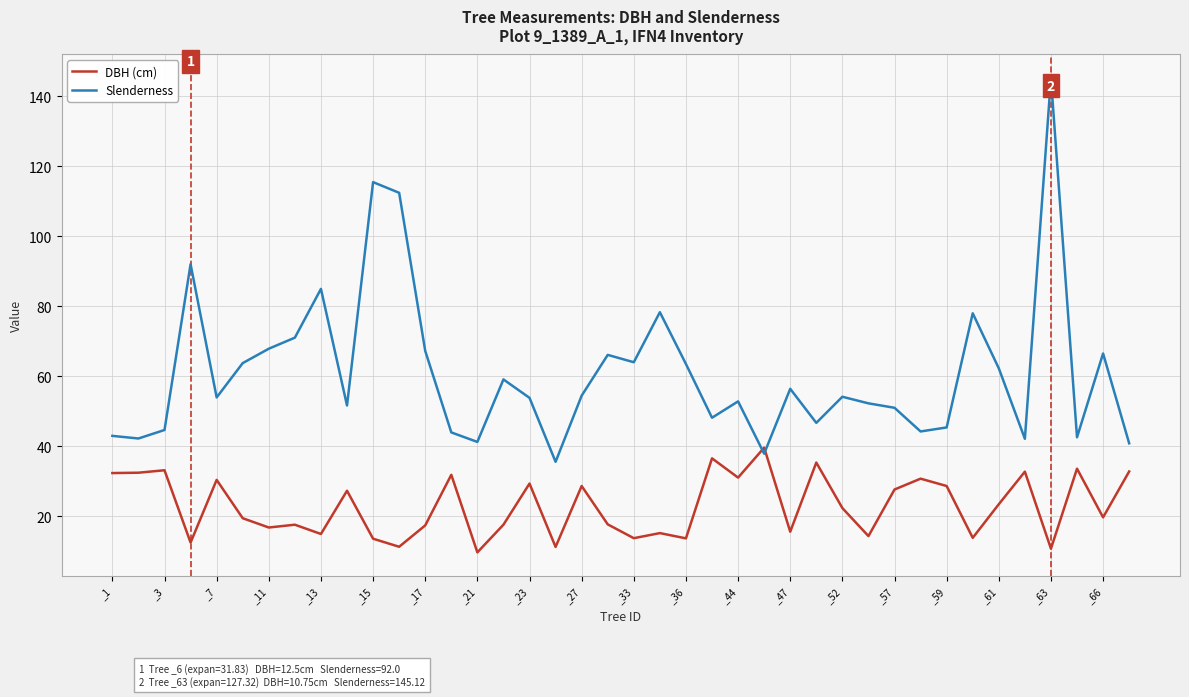

What are all the series names shown in the legend?

DBH (cm), Slenderness